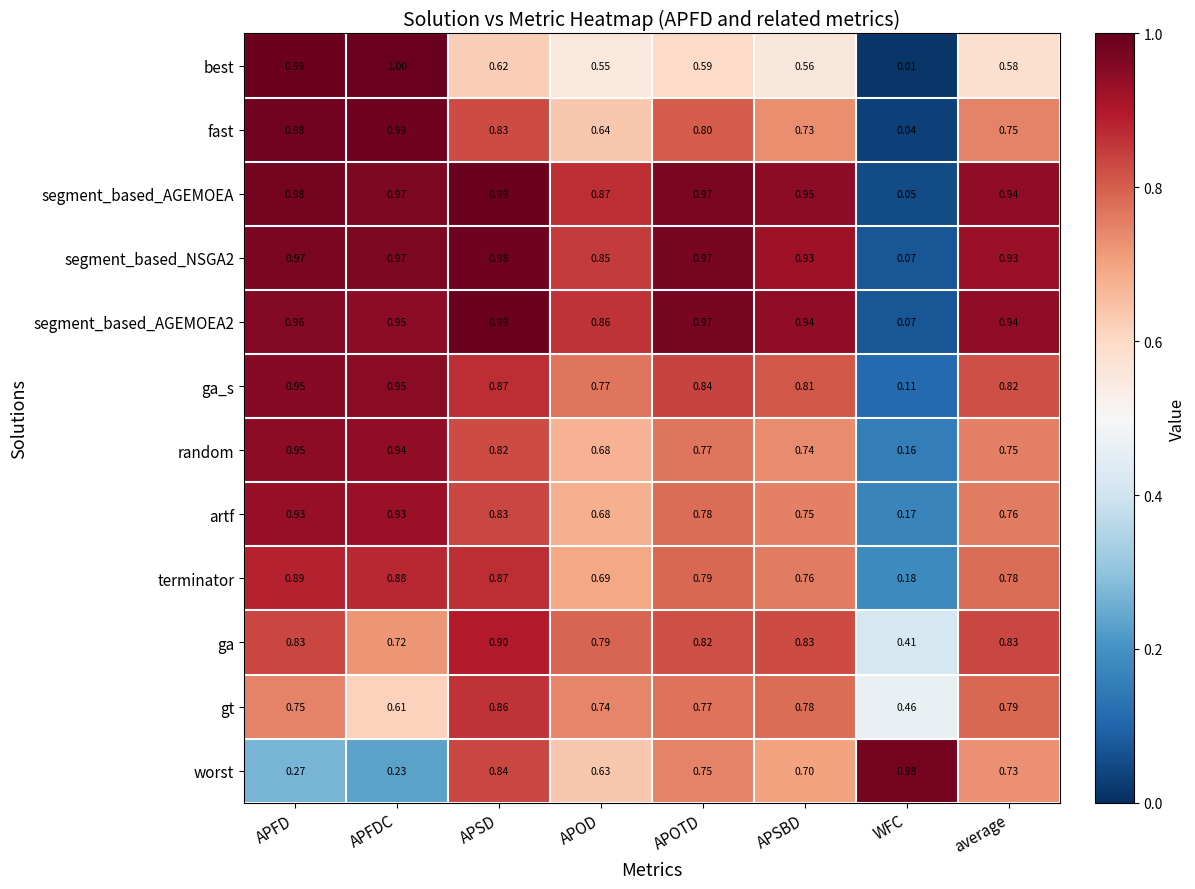

At which label does fast reach its peak?

APFDC